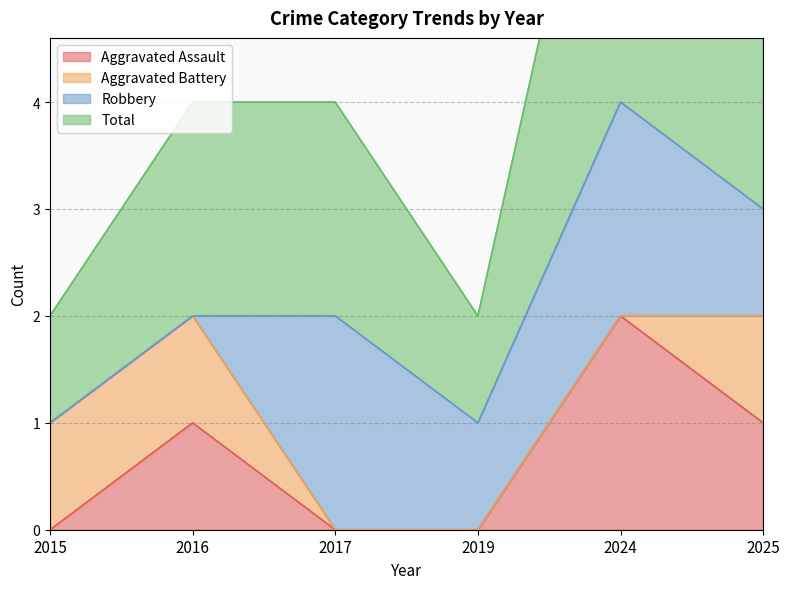

Does the chart display data point markers on the line(s)?

No